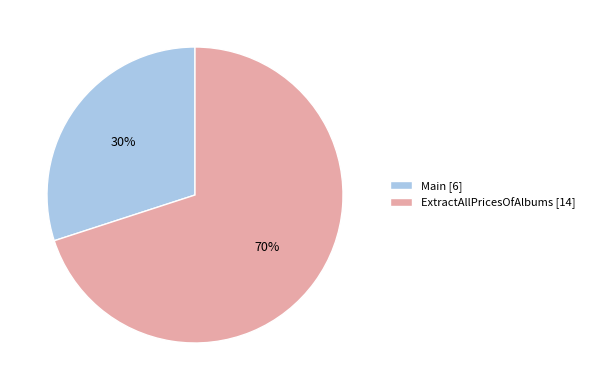

Combined, do Main [6] and ExtractAllPricesOfAlbums [14] account for over 50%?

Yes